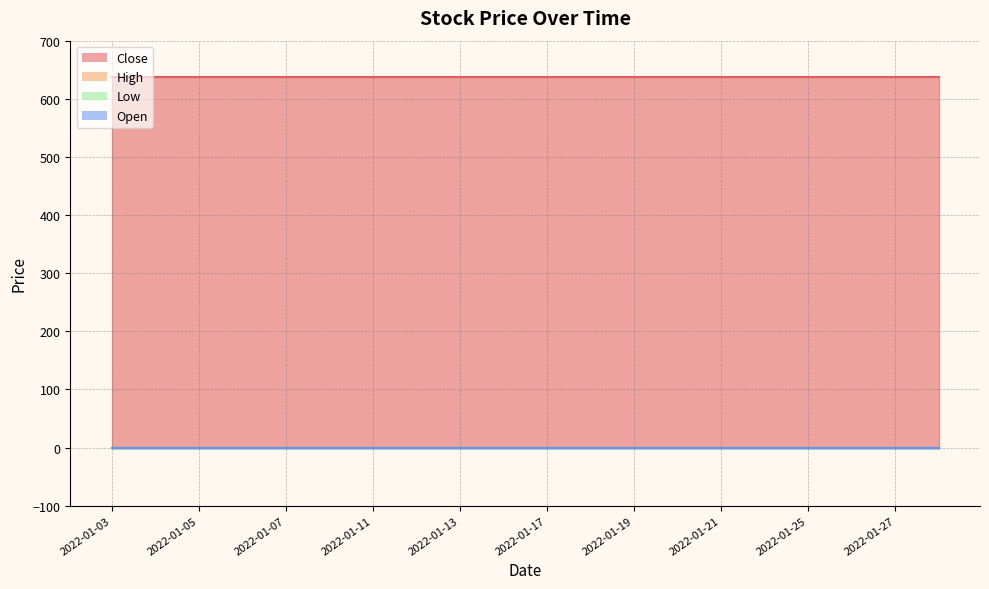

Which series has the widest spread of values?

Close